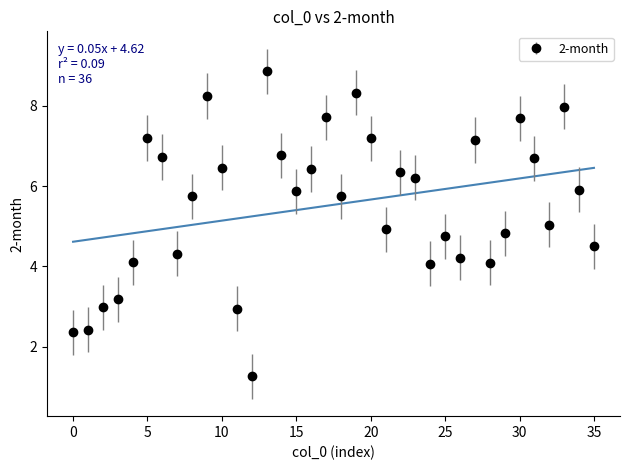

What is the value of the 32nd point from the left?

6.7